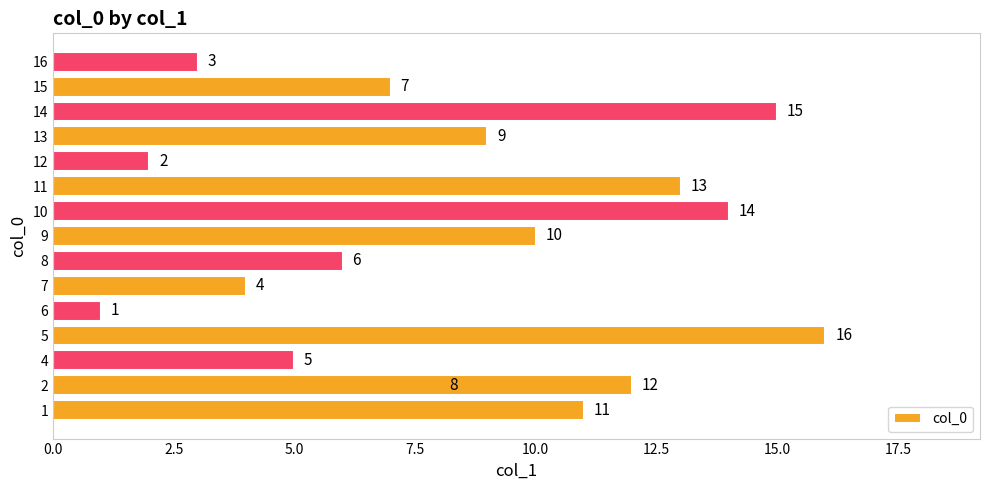

Reading left to right, list all the values displayed in this chart.

11	8	12	5	16	1	4	6	10	14	13	2	9	15	7	3